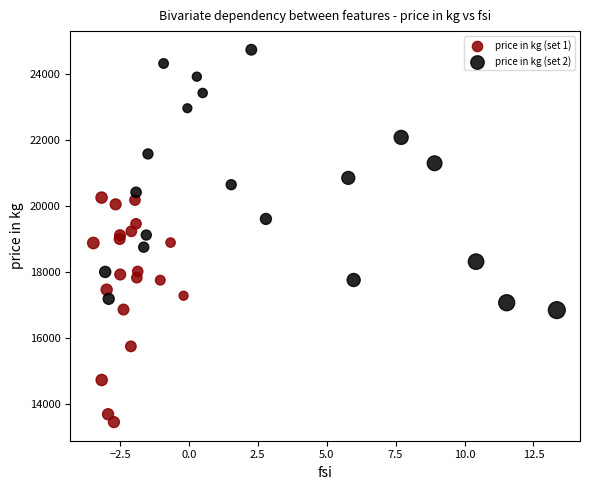

Which series reaches the maximum Y coordinate?

price in kg (set 2)